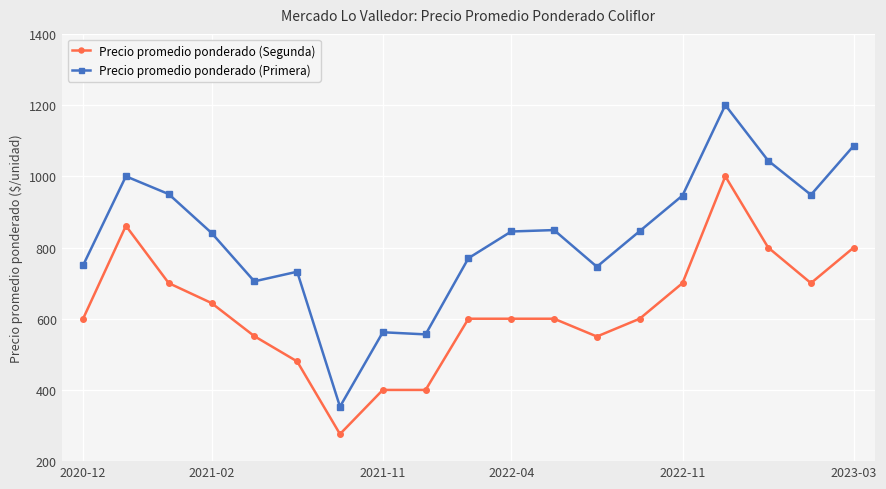

True or false: Precio promedio ponderado (Segunda) and Precio promedio ponderado (Primera) cross at least once.

False